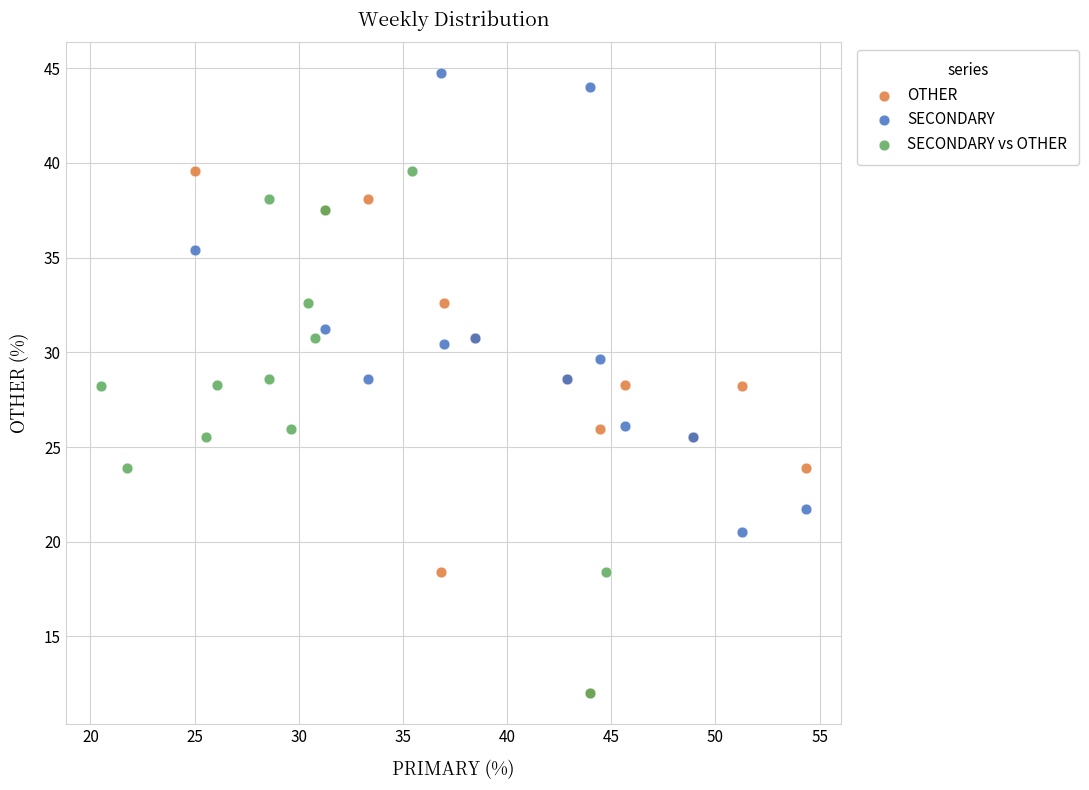

Which series contains the highest Y value?

SECONDARY